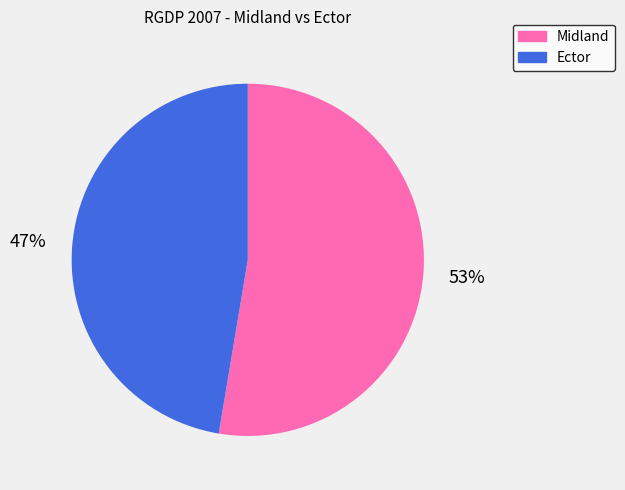

To the nearest percent, what is the average slice percentage?

50%